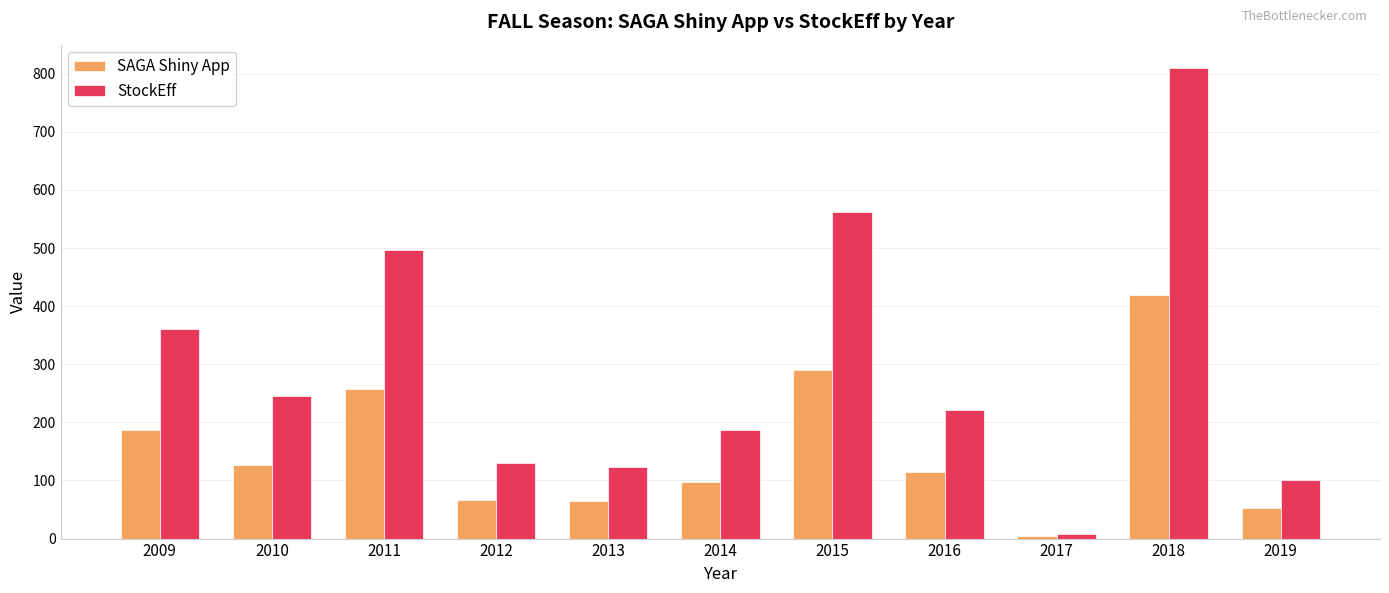

List the series in order of their peak value, lowest first.

SAGA Shiny App, StockEff